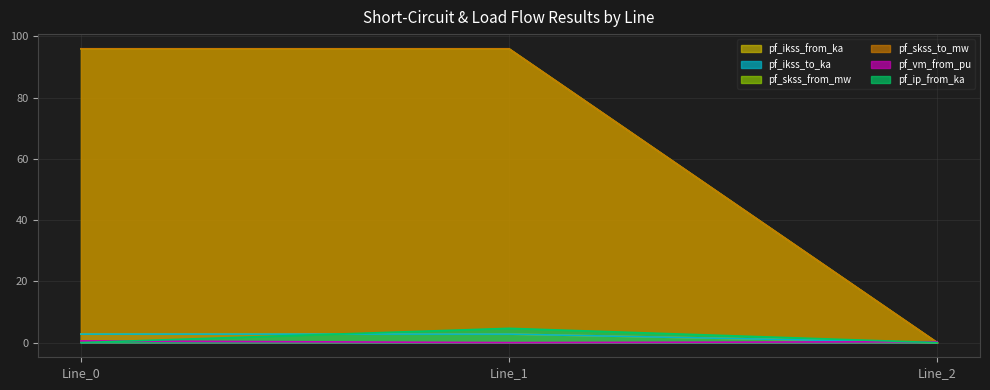

What is the difference between the maximum and minimum values in the pf_ikss_to_ka series?

2.8